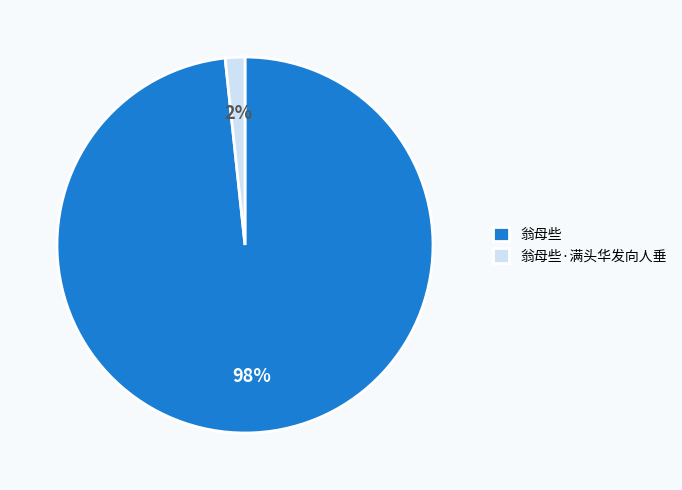

Does 翁母些 represent more than half of the total?

Yes